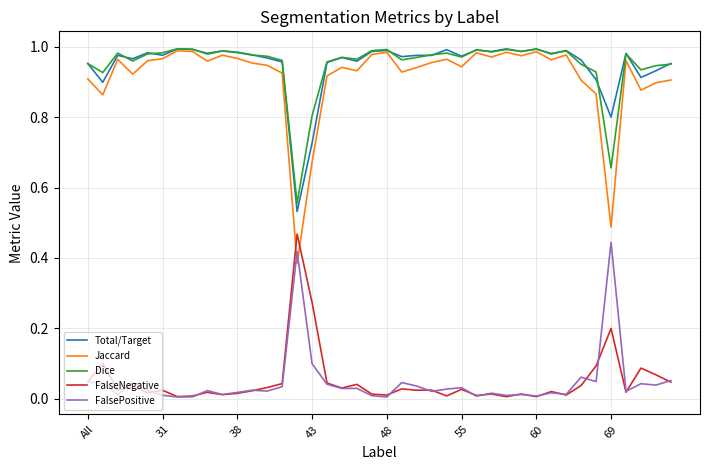

True or false: Dice and FalsePositive intersect in this chart.

False